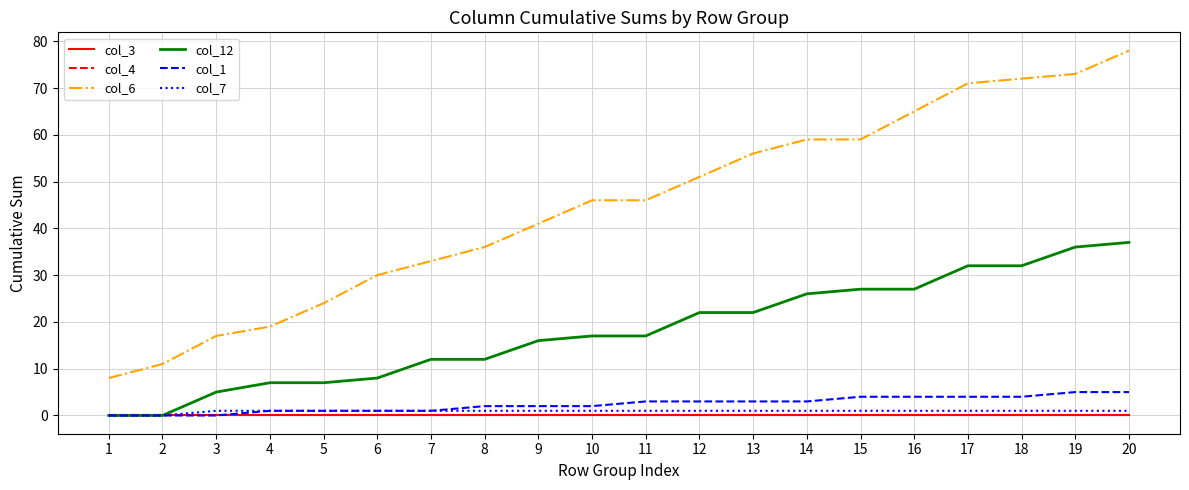

Rank the series at 16 from highest to lowest value.

col_6, col_12, col_1, col_7, col_3, col_4